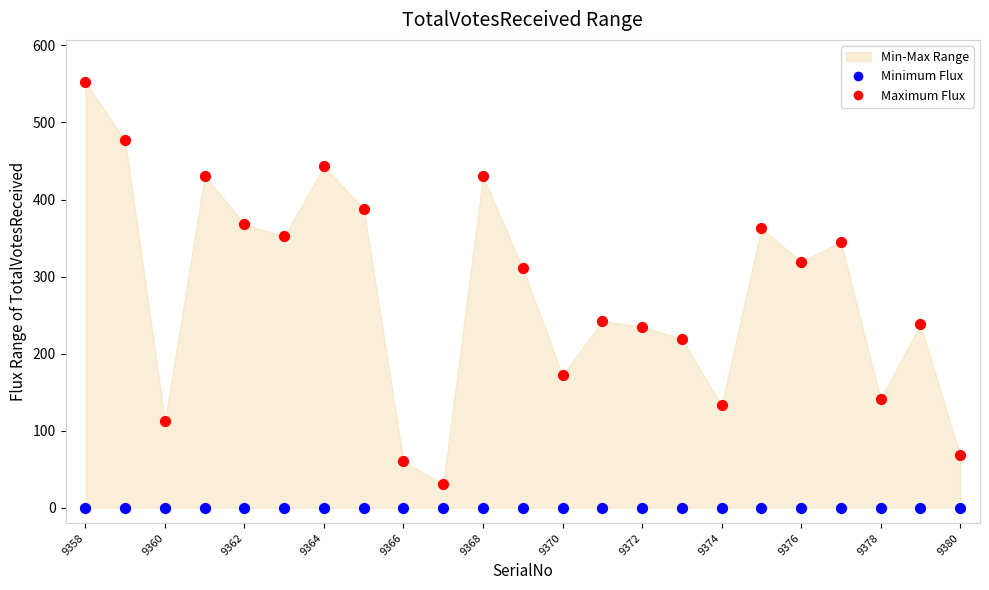

Which series contains the highest Y value?

Maximum Flux